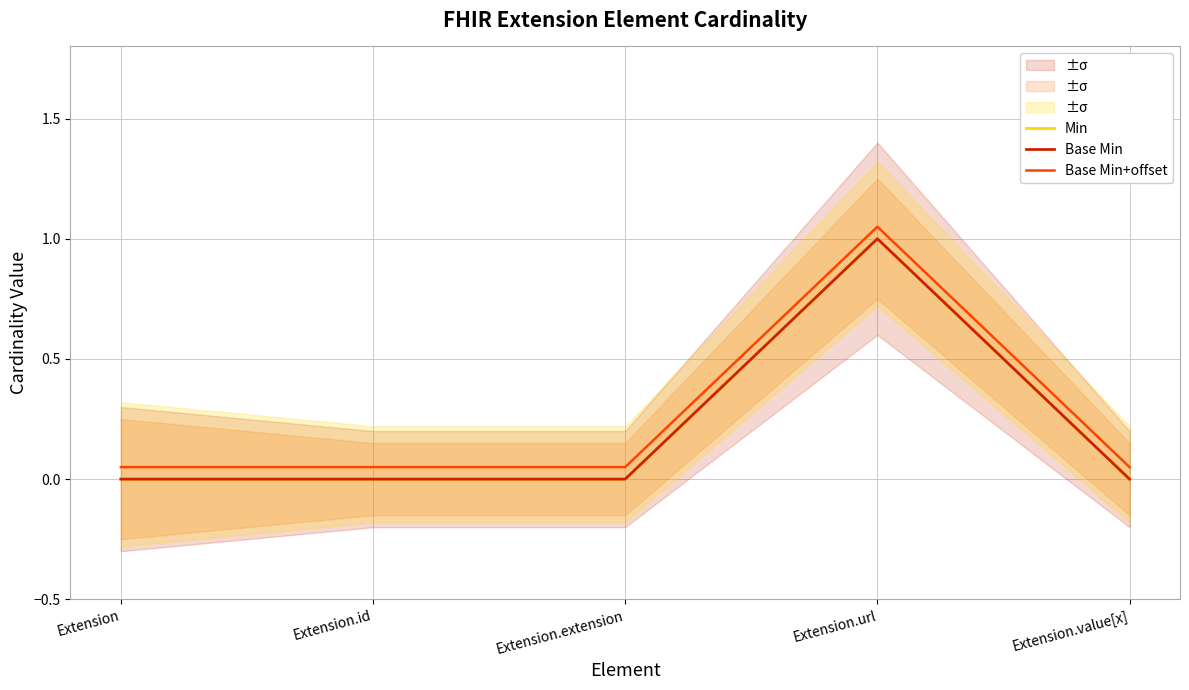

True or false: Min has a value of 0.4 at Extension.url.

False